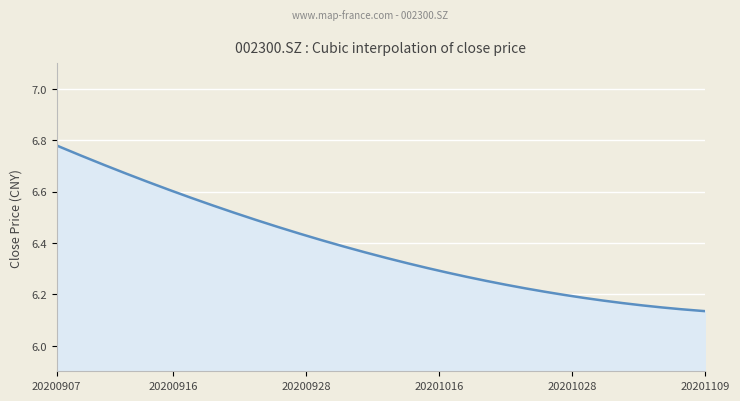

Is this an area chart (filled region under the line)?

Yes